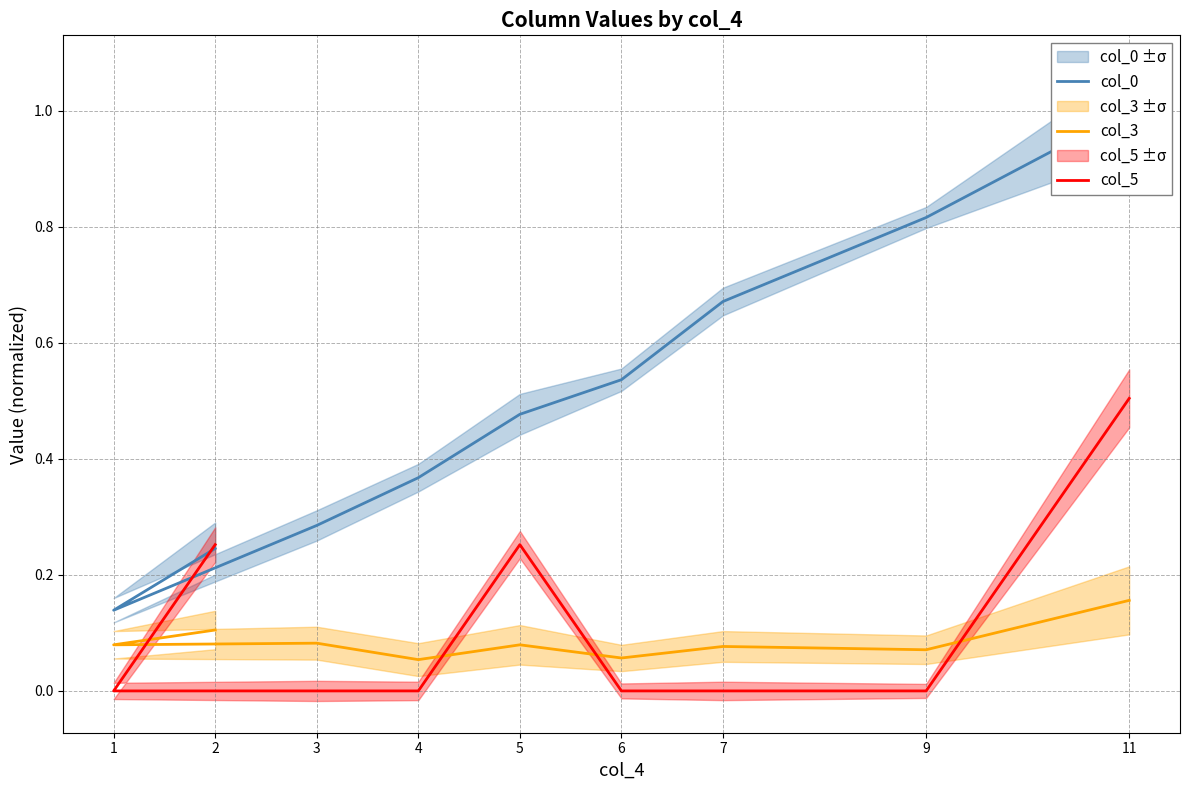

What is the greatest value displayed?

1.0